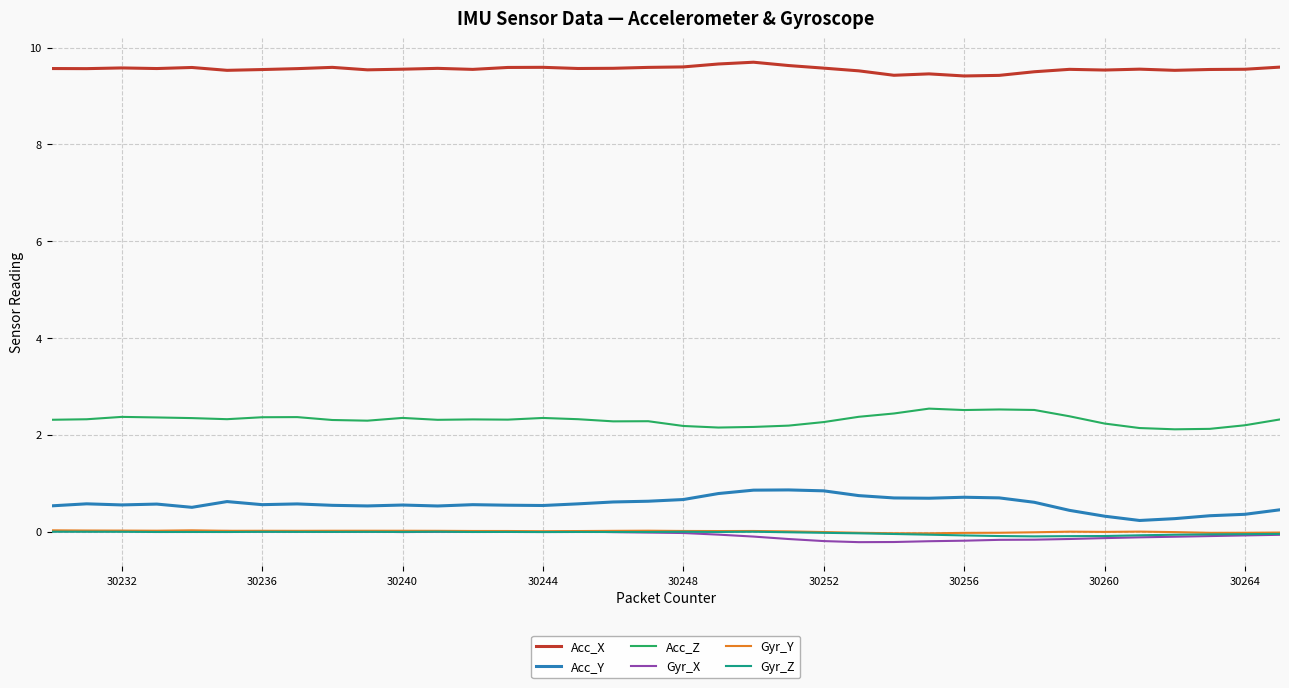

What are all the series names shown in the legend?

Acc_X, Acc_Y, Acc_Z, Gyr_X, Gyr_Y, Gyr_Z